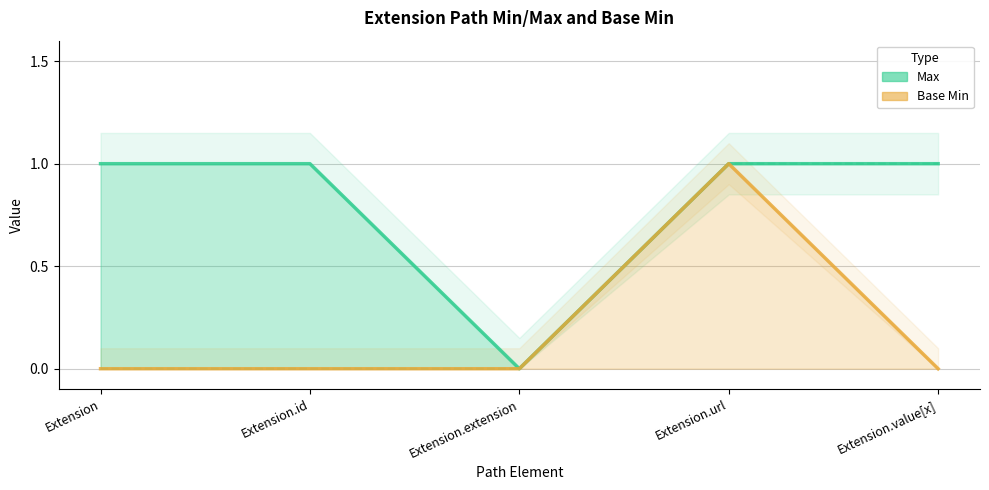

At how many categories does at least one series exceed 0?

4